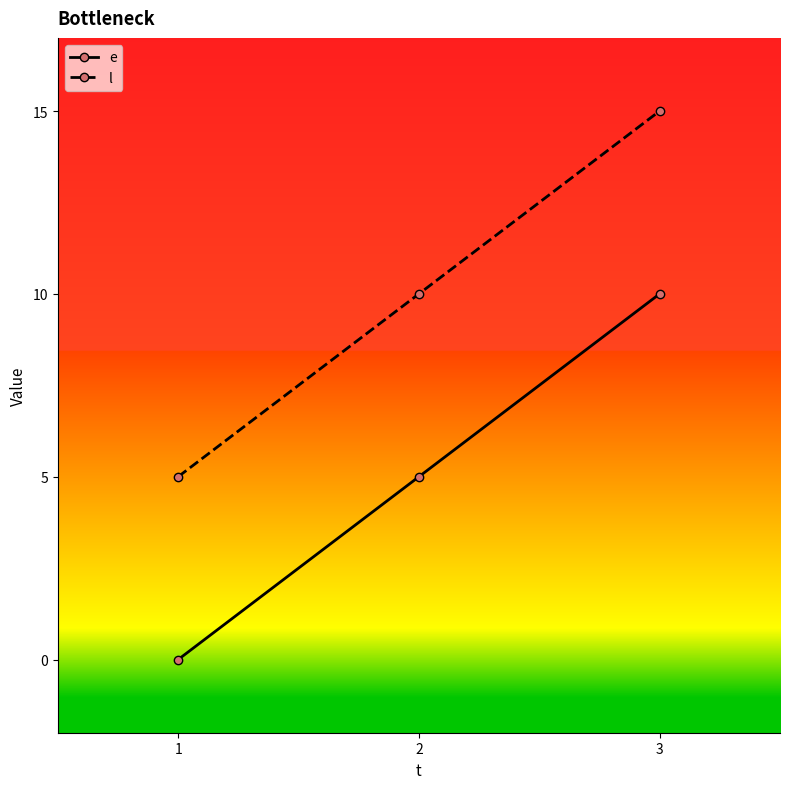

What are all the series names shown in the legend?

e, l